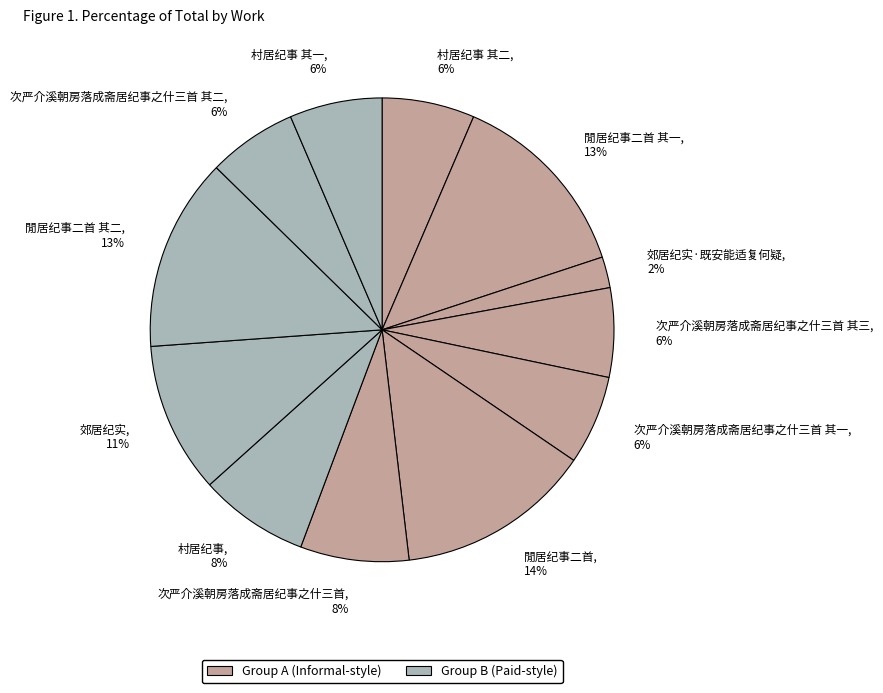

Which slice is the smallest?

郊居纪实·既安能适复何疑, 2%